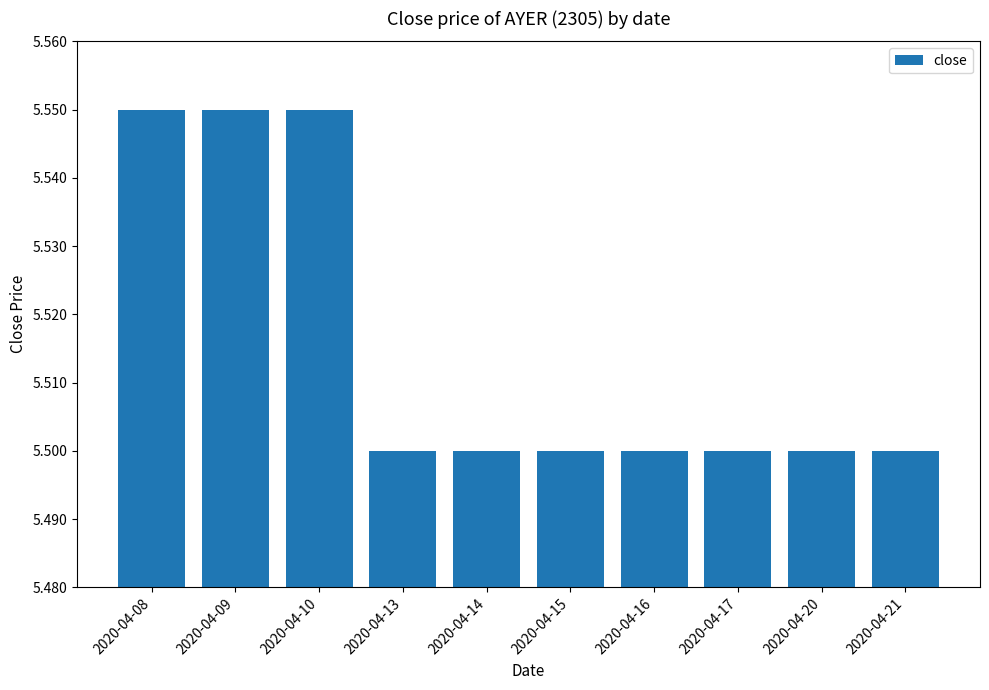

The value at 2020-04-21 is 5.5. True or false?

True